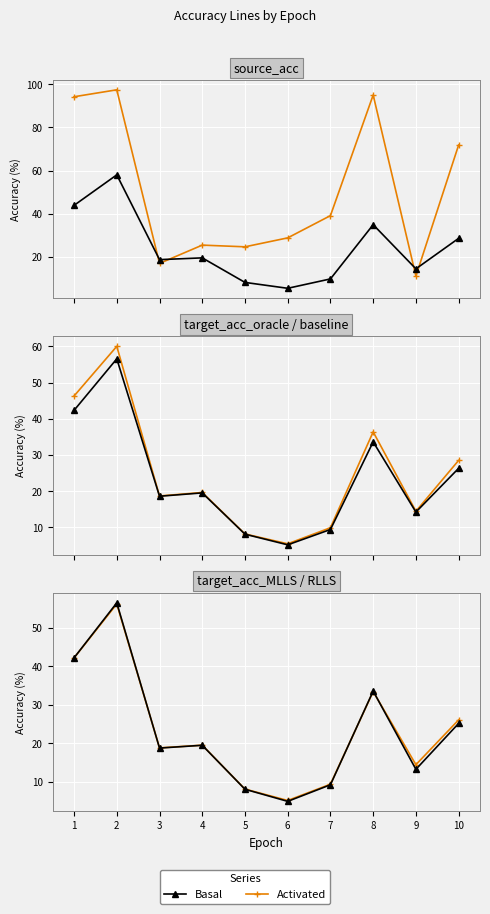

Where do source_acc and target_acc_RLLS first cross each other?

2 and 3